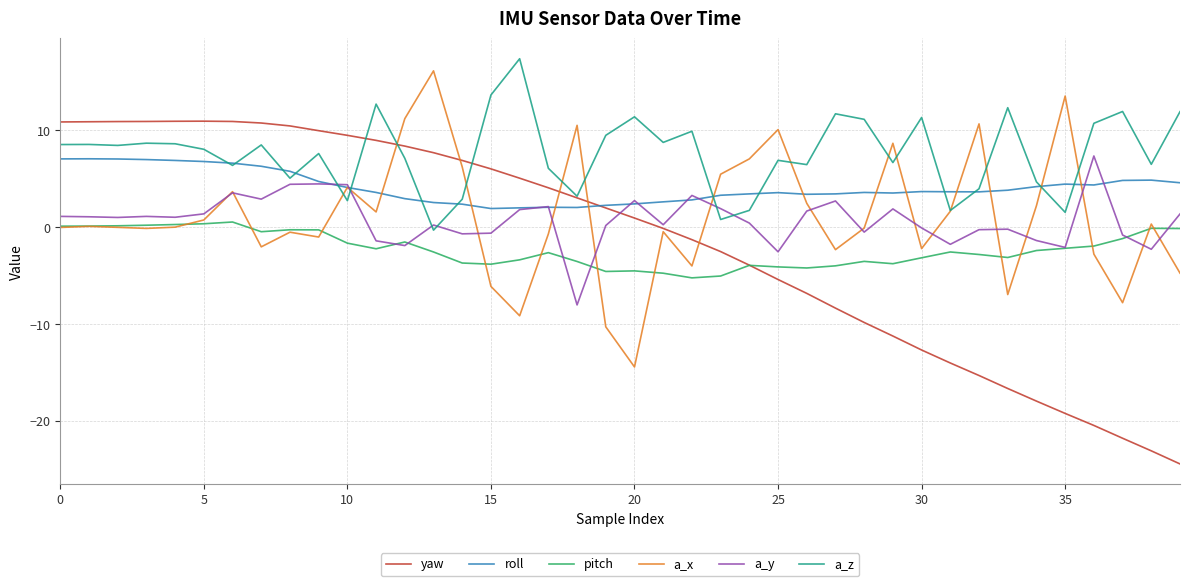

Count the number of data series in this chart.

6